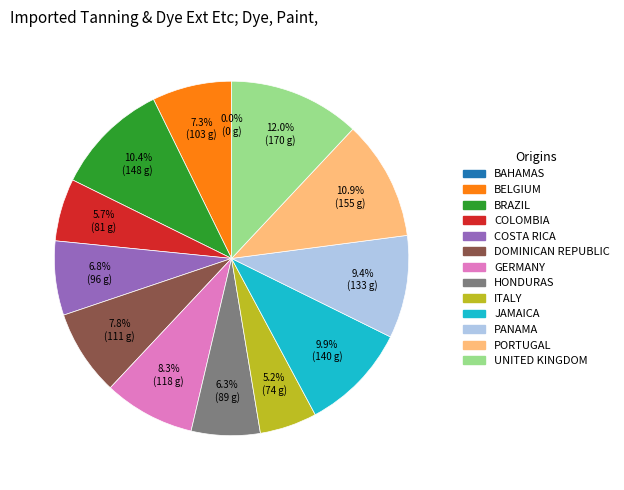

Do 15 and 14 together represent more than half of the pie?

No